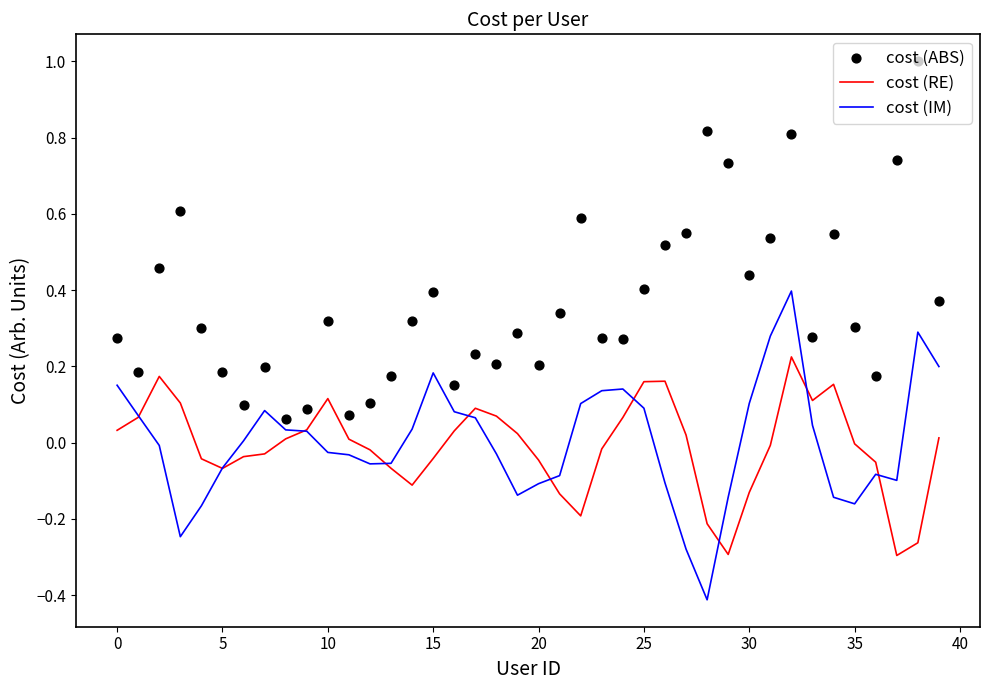

At how many categories does at least one series exceed 0?

40